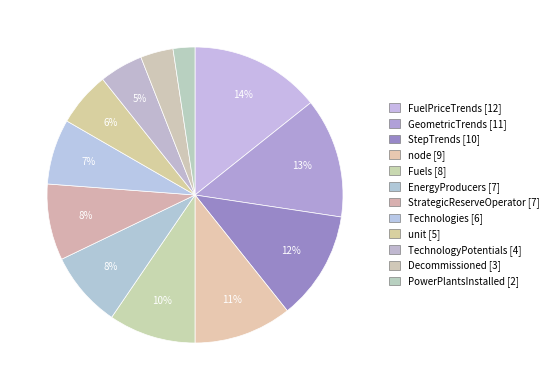

What is the smallest slice in the pie chart?

PowerPlantsInstalled